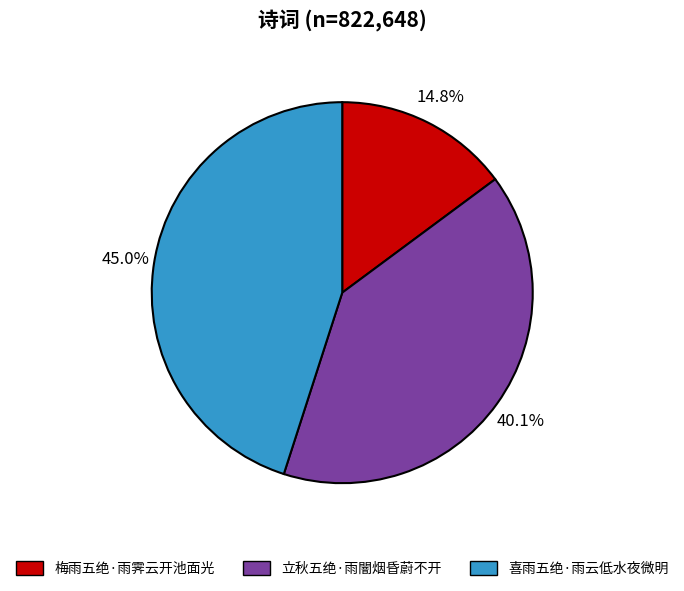

To the nearest percent, what percentage of the pie is 喜雨五绝·雨云低水夜微明?

45%